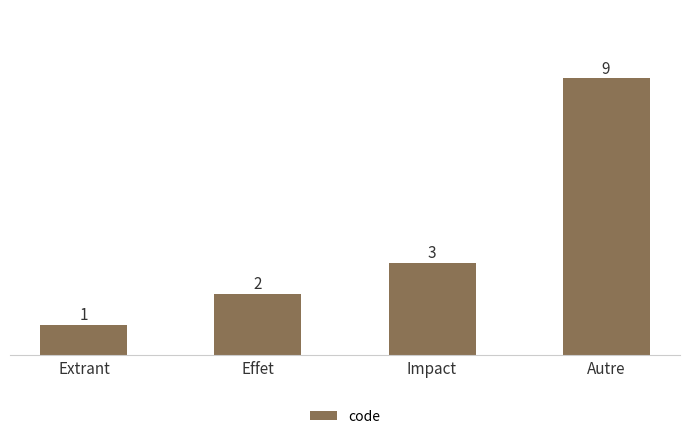

Count the number of categories in the chart.

4